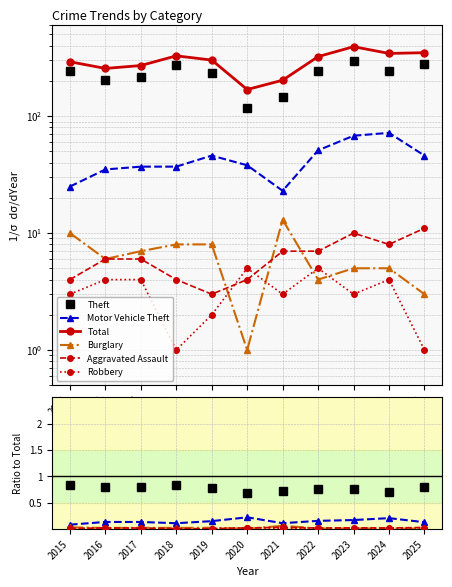

True or false: Theft and Motor Vehicle Theft intersect in this chart.

False